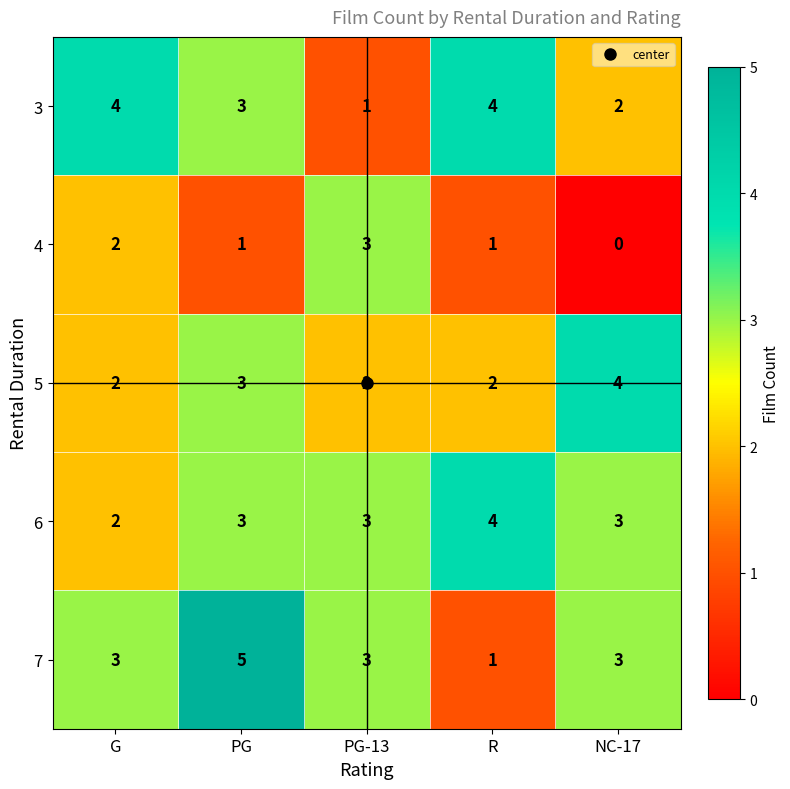

How many distinct data groups are displayed?

5